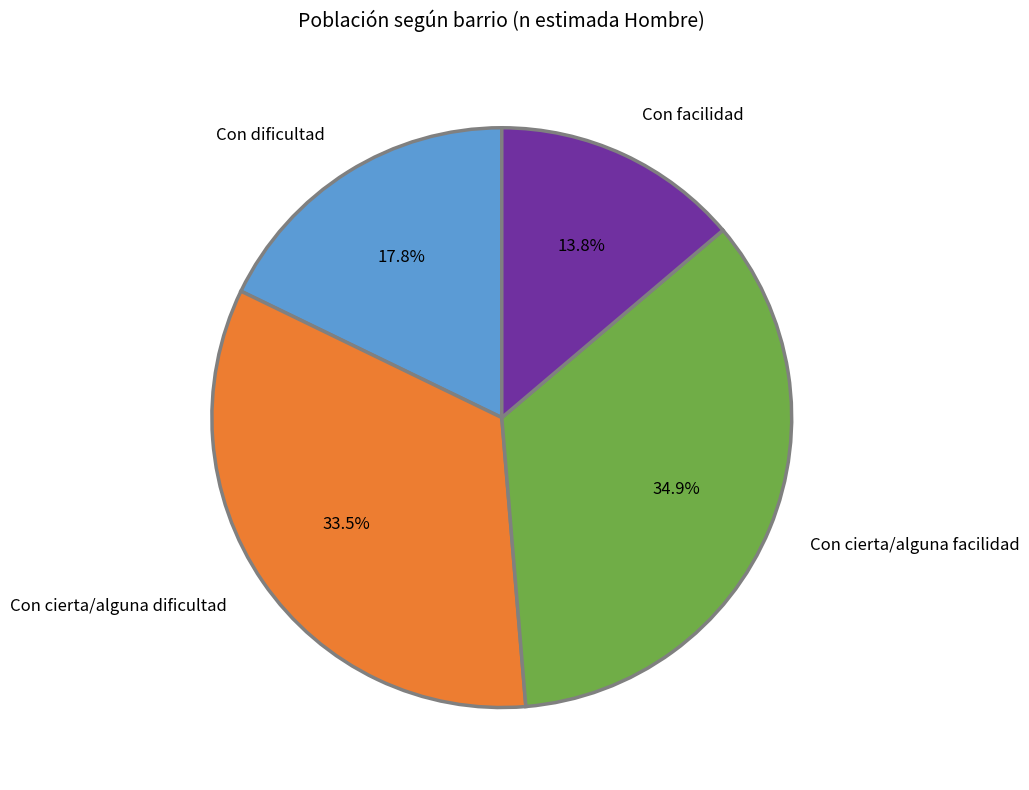

Rank the categories by value from highest to lowest.

Con cierta/alguna facilidad, Con cierta/alguna dificultad, Con dificultad, Con facilidad